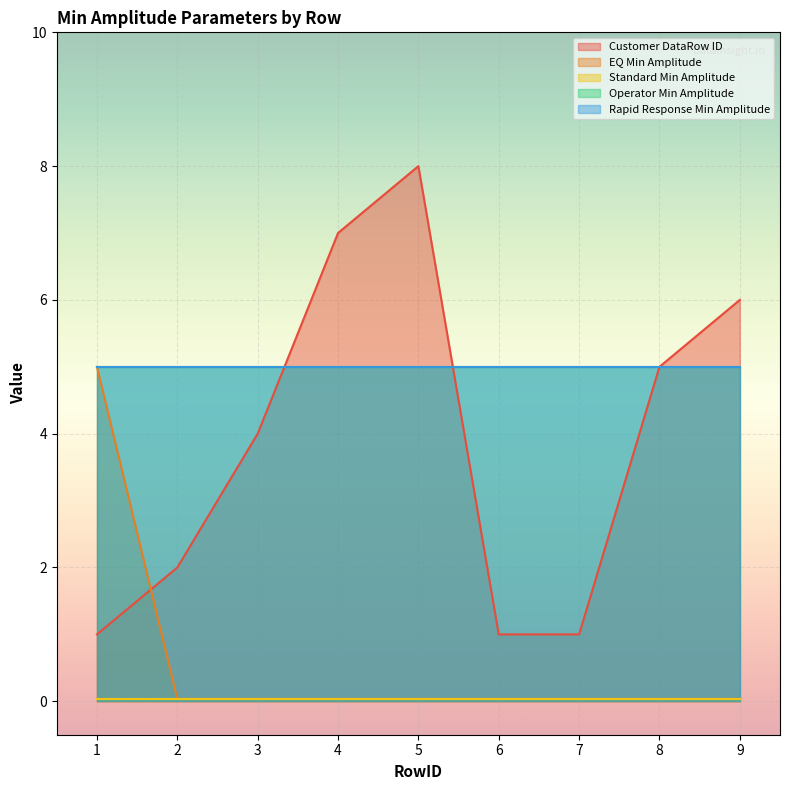

True or false: Standard Min Amplitude and Operator Min Amplitude cross at least once.

False